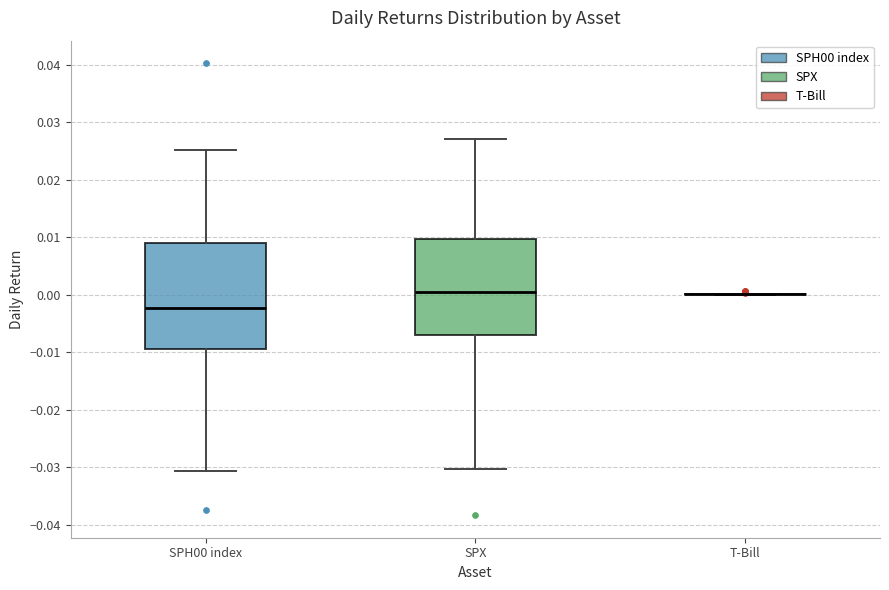

Where does the lower whisker of the box for SPX end on the y-axis? The values are not printed on the chart, so give them approximately, as read against the axis.

-0.030